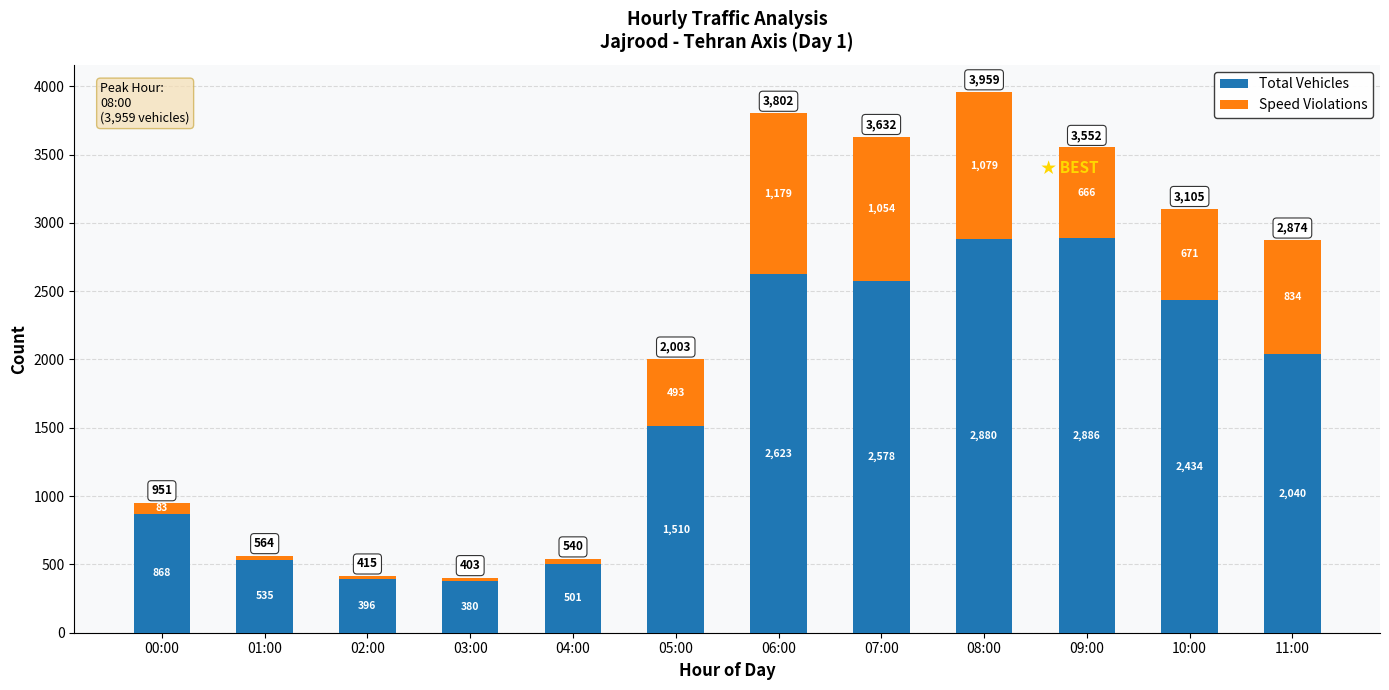

How many data points in Total Vehicles are less than 2040?

6